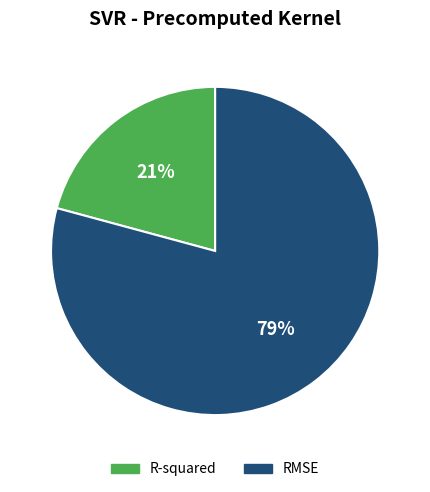

Does R-squared represent more than half of the total?

No